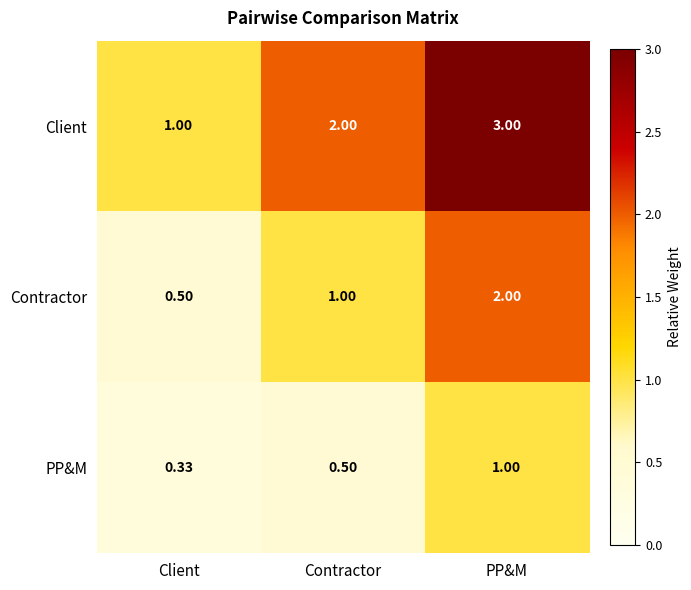

At which category is the sum across all series the highest?

PP&M